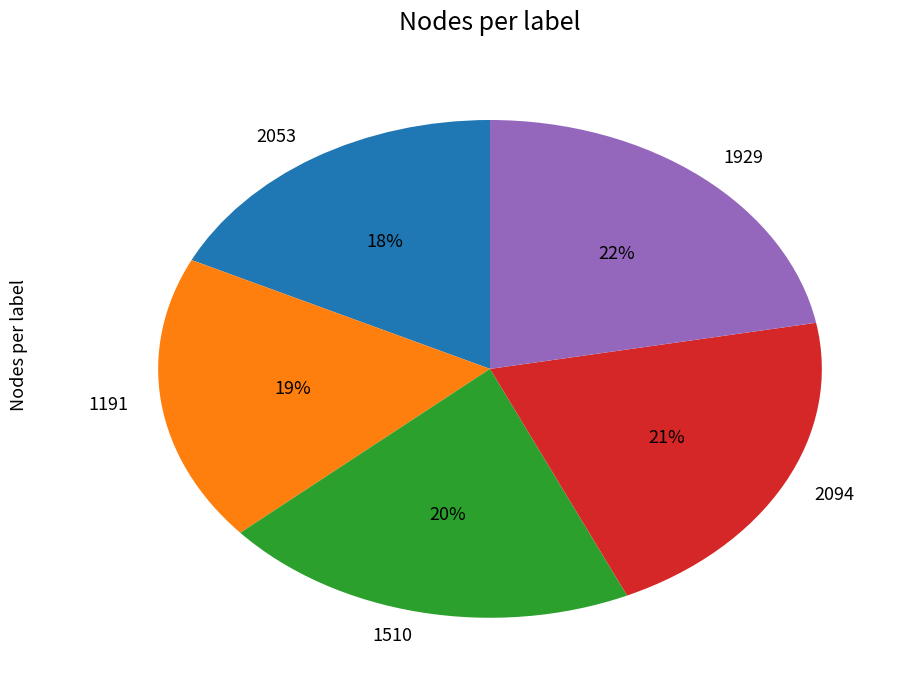

How many segments does this pie chart have?

5